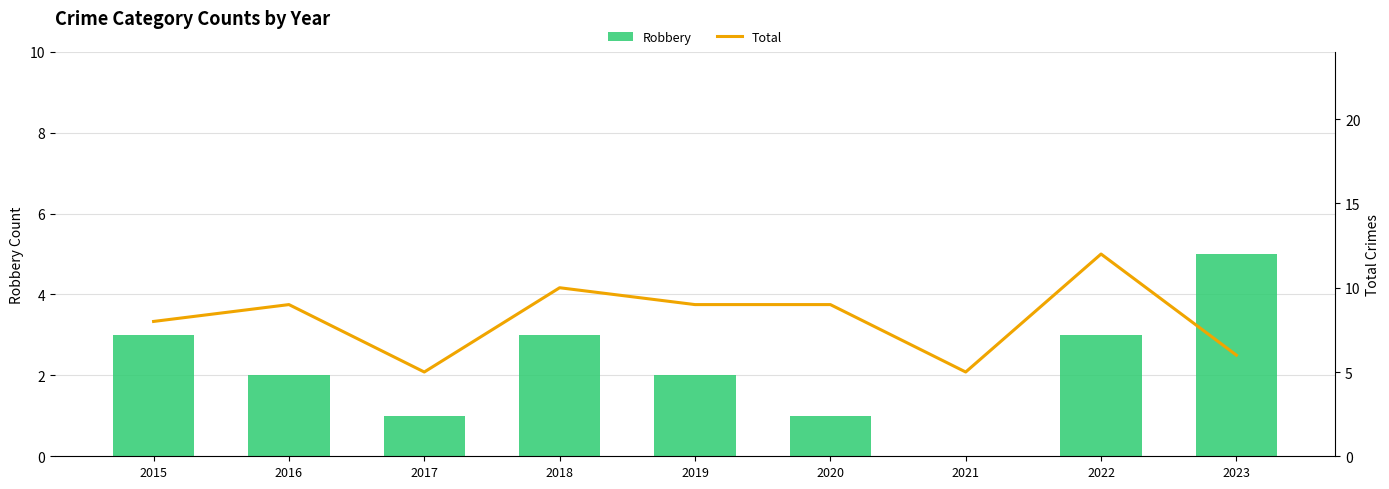

Where does the Robbery series first go above 2?

2015